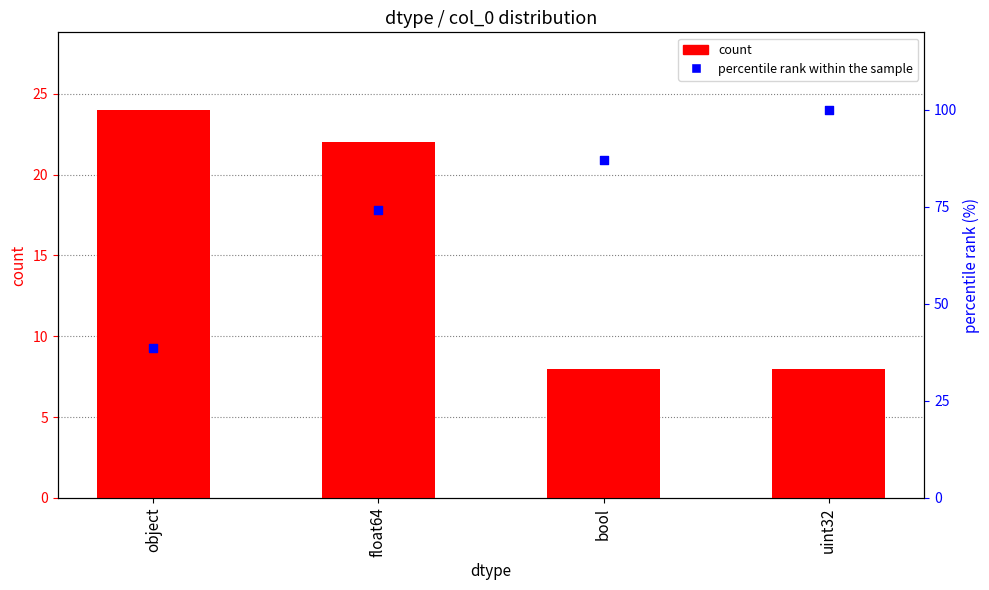

What are all the series names shown in the legend?

count, percentile rank within the sample